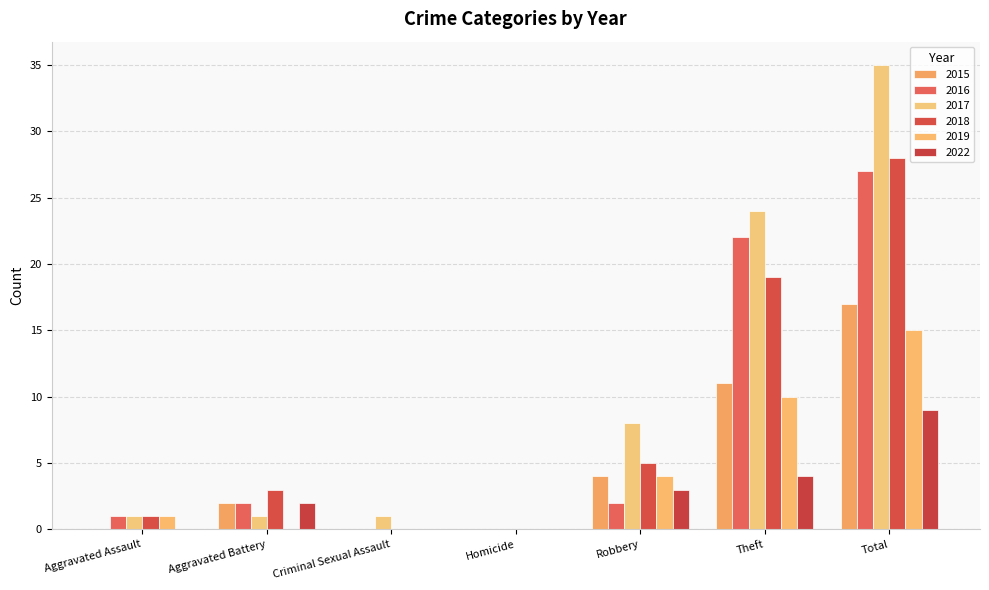

What is the spread (max minus min) of values at Criminal Sexual Assault?

1